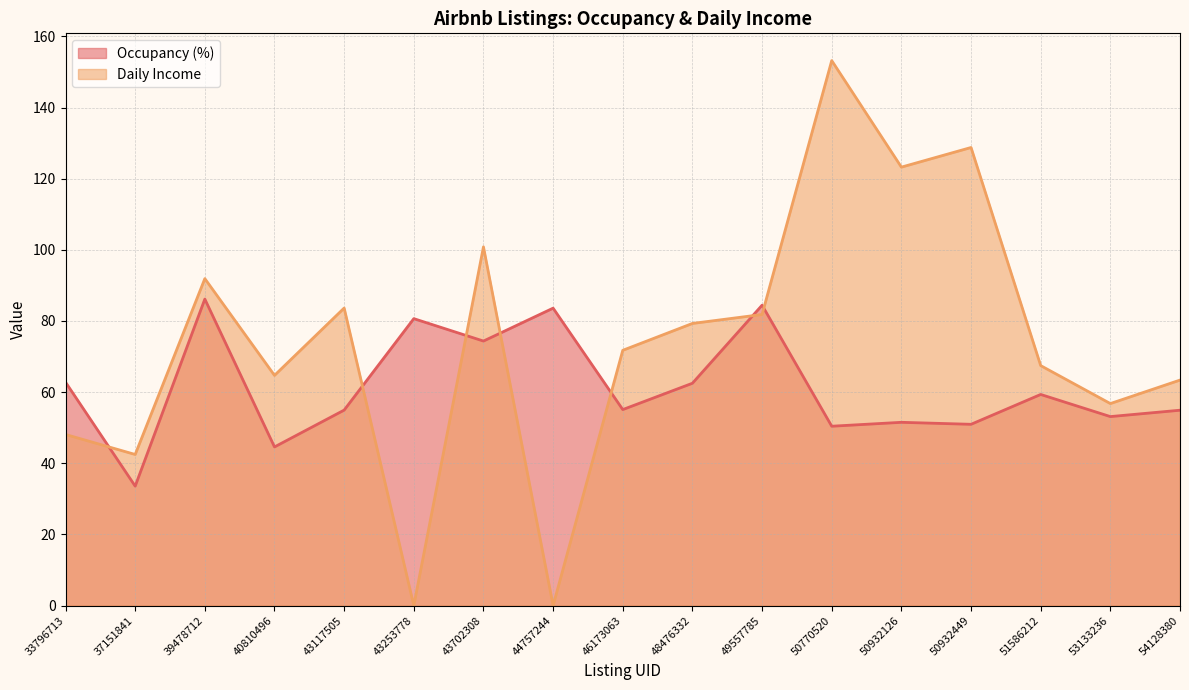

Reading left to right, extract all data points from this chart.

Occupancy (%): 62.8	33.6	86.2	44.6	54.9	80.7	74.3	83.6	55.1	62.5	84.4	50.4	51.5	51.0	59.3	53.1	54.9
Daily Income: 48.1	42.5	91.9	64.7	83.6	0.0	100.8	0.0	71.8	79.3	81.8	153.2	123.2	128.8	67.5	56.8	63.4